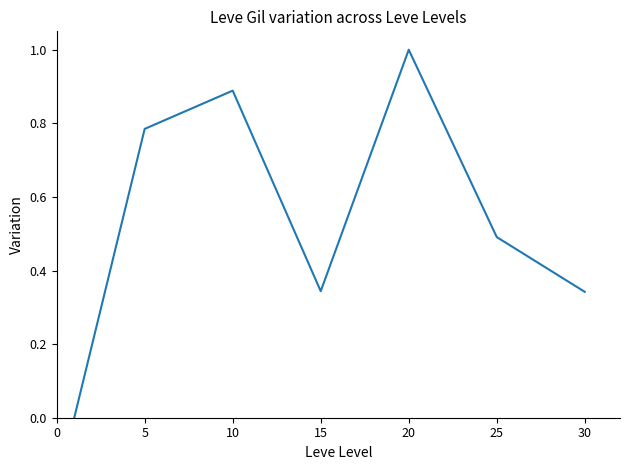

What is the average value?

0.6